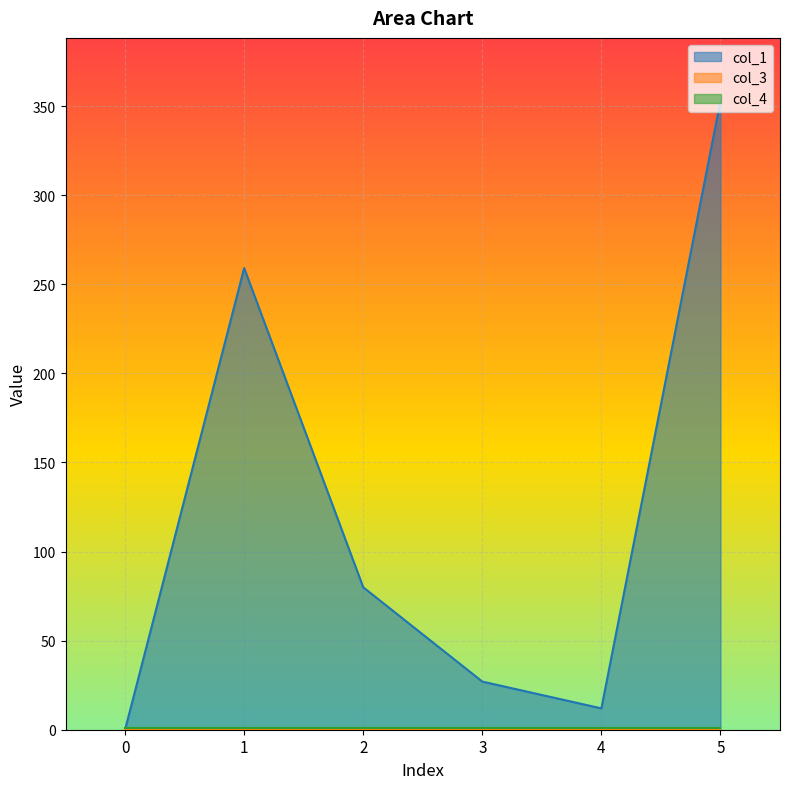

How many times do col_1 and col_4 cross each other?

1